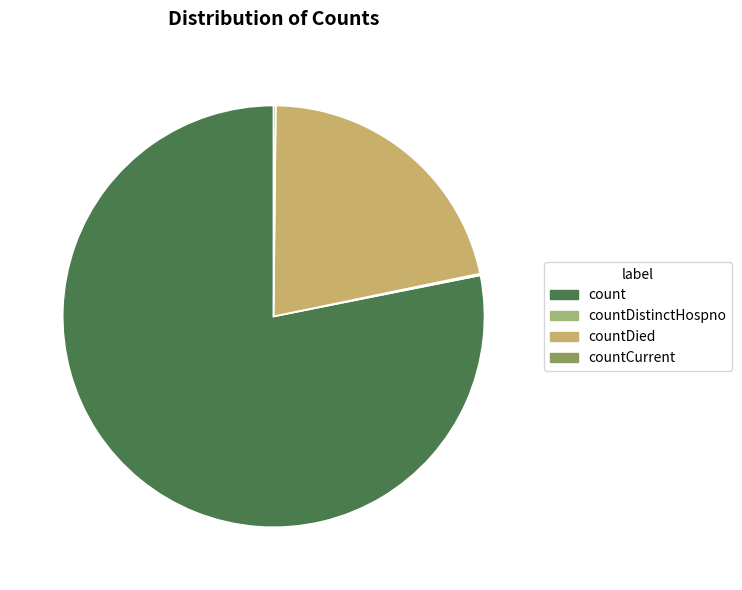

Which category has the biggest portion of the pie?

count